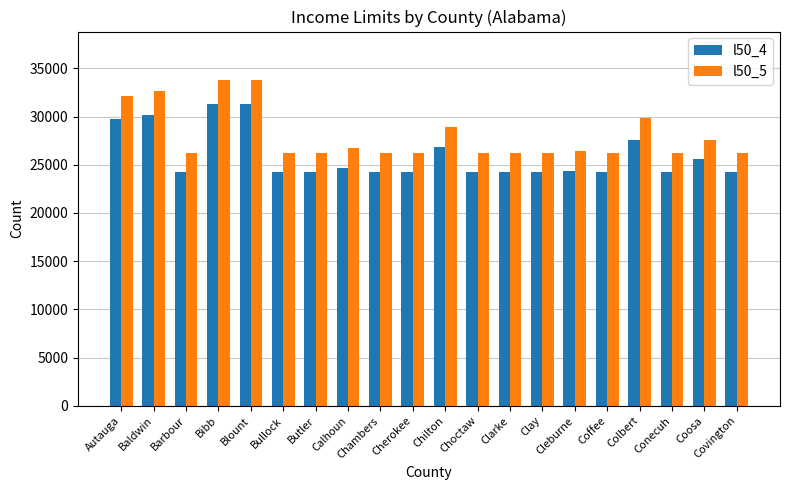

What is the difference between the maximum and minimum values in the l50_4 series?

7000